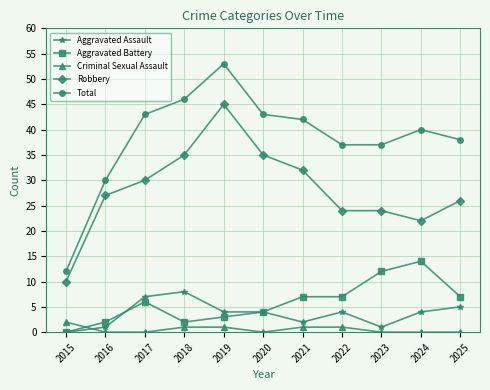

Which series has the largest total across all categories?

Total